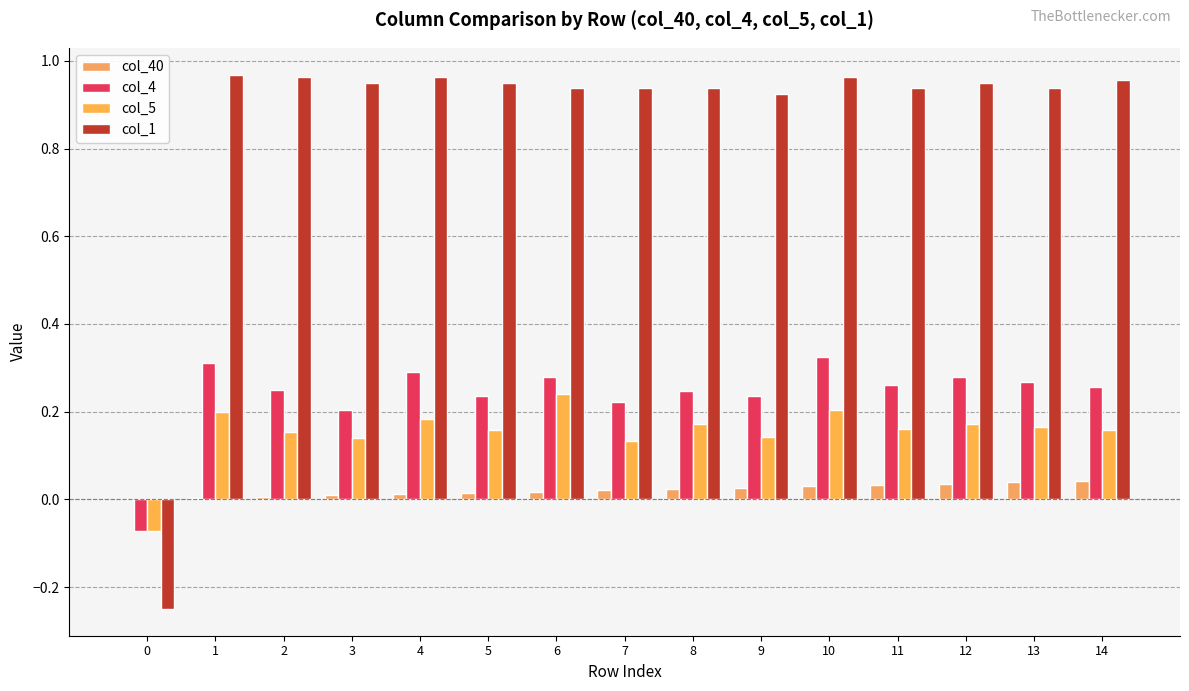

How many values in the col_4 series exceed 0?

14